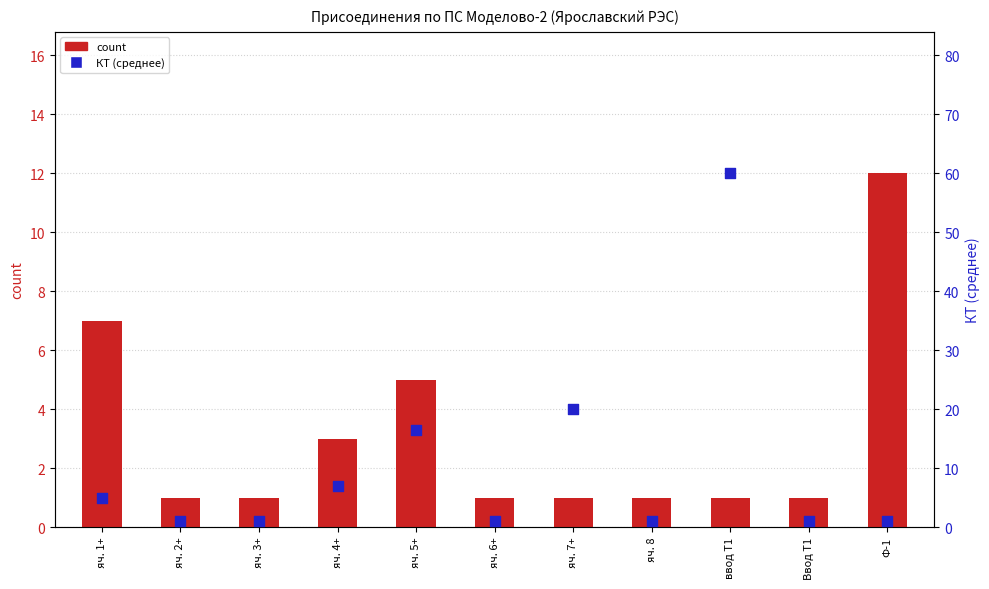

What are all the series names shown in the legend?

count, КТ (среднее)